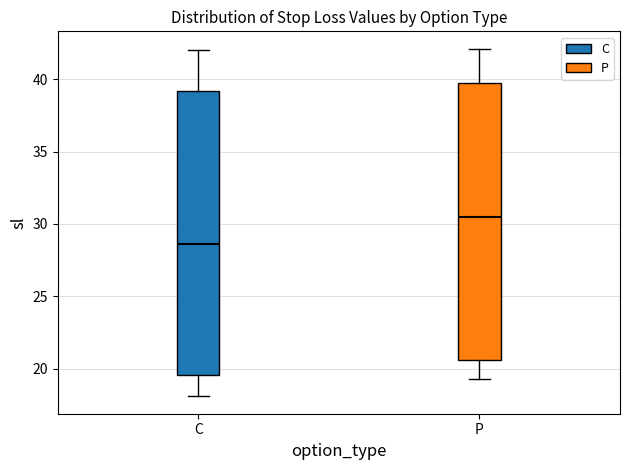

Reading left to right, transcribe this box plot: for each box, give where its median line is, the range the box spans, and where its two whiskers end, as read against the y-axis. The values are not printed on the chart, so give them approximately, as read against the axis.

C: median 28.5, box 19.5 to 39.0, whiskers 18.0 to 42.0
P: median 30.5, box 20.5 to 40.0, whiskers 19.5 to 42.0